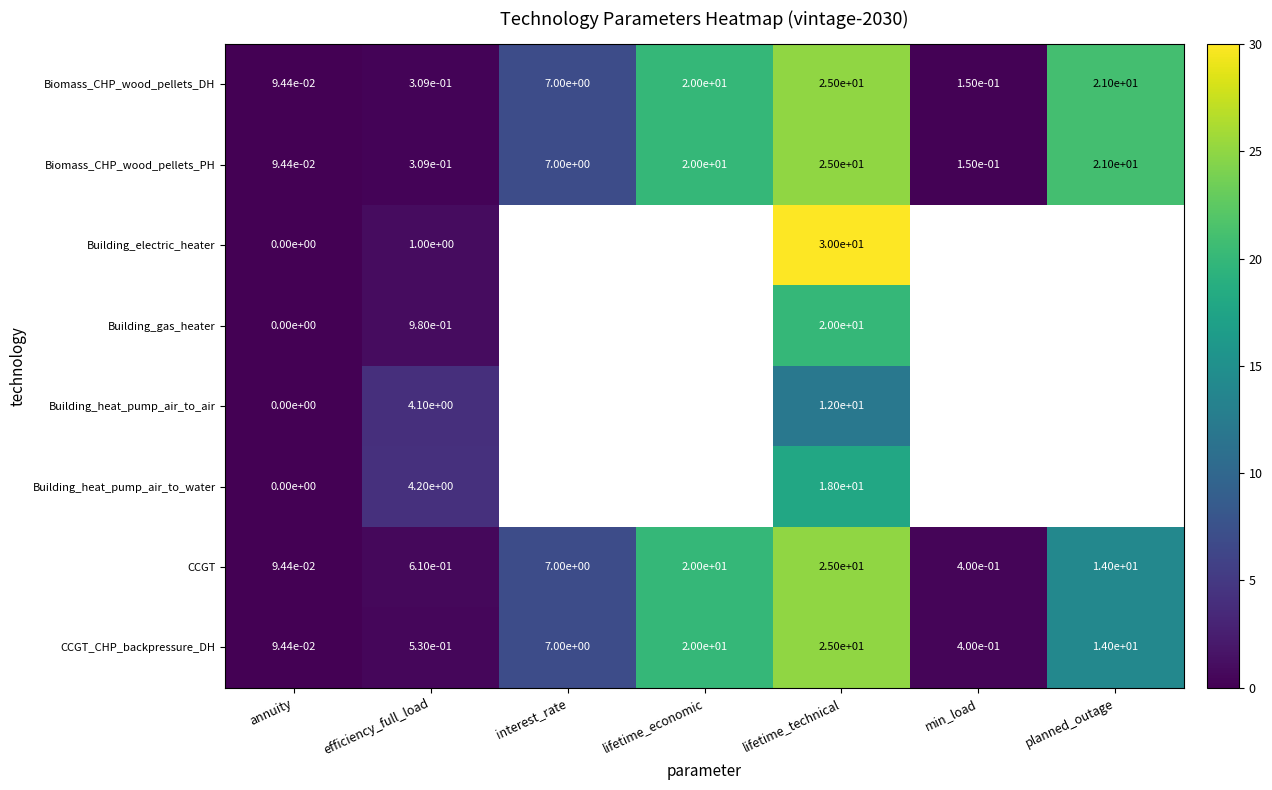

What is the maximum value shown in the chart?

30.0